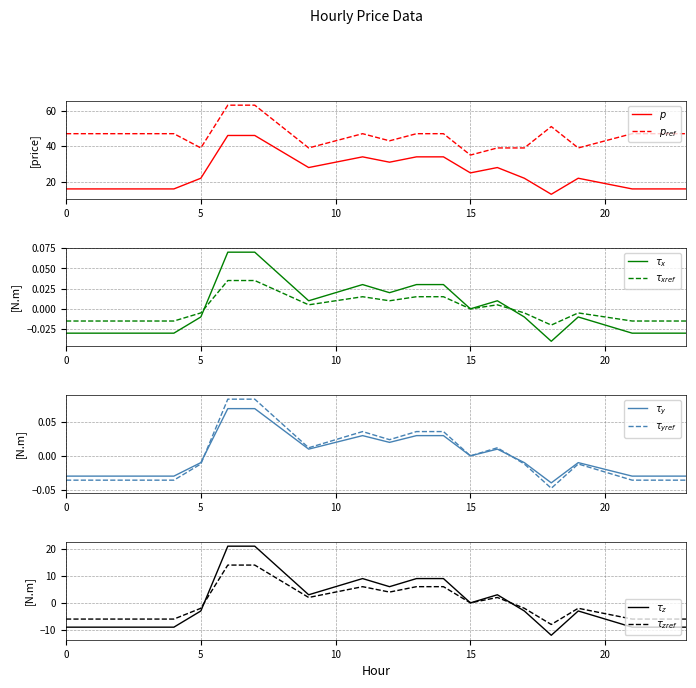

At which category does the chart reach its minimum across all series?

18